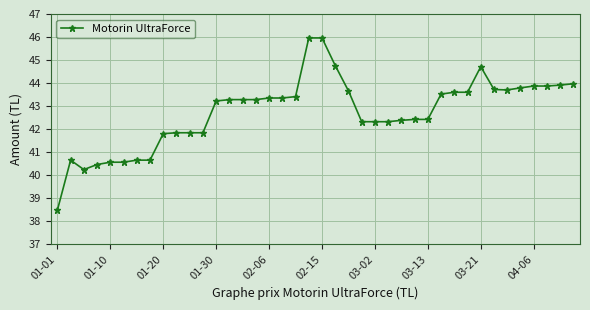

What is the average value?

42.7